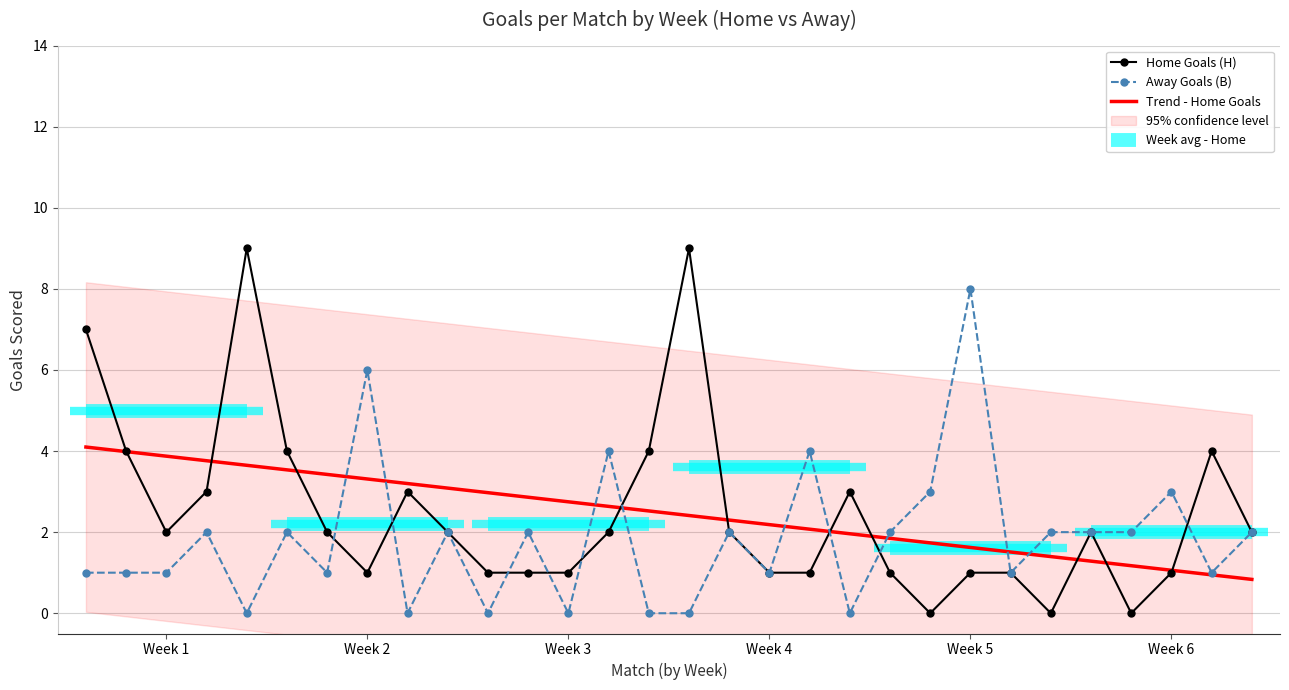

How many interior local peaks does the Away Goals (B) series have?

10